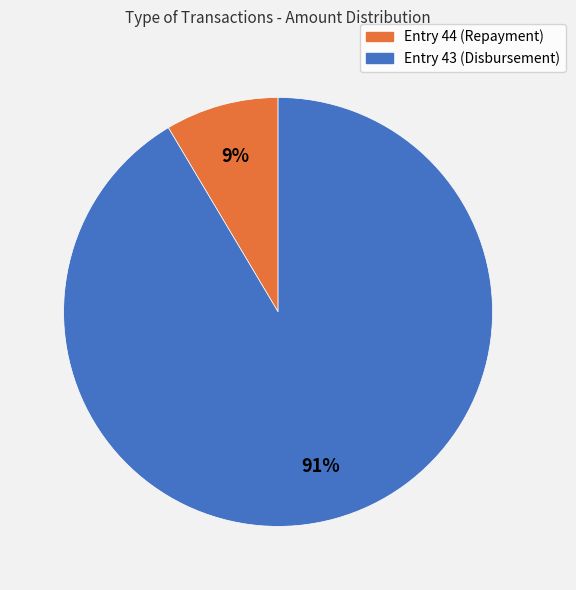

Which slice is the largest?

Entry 43 (Disbursement)